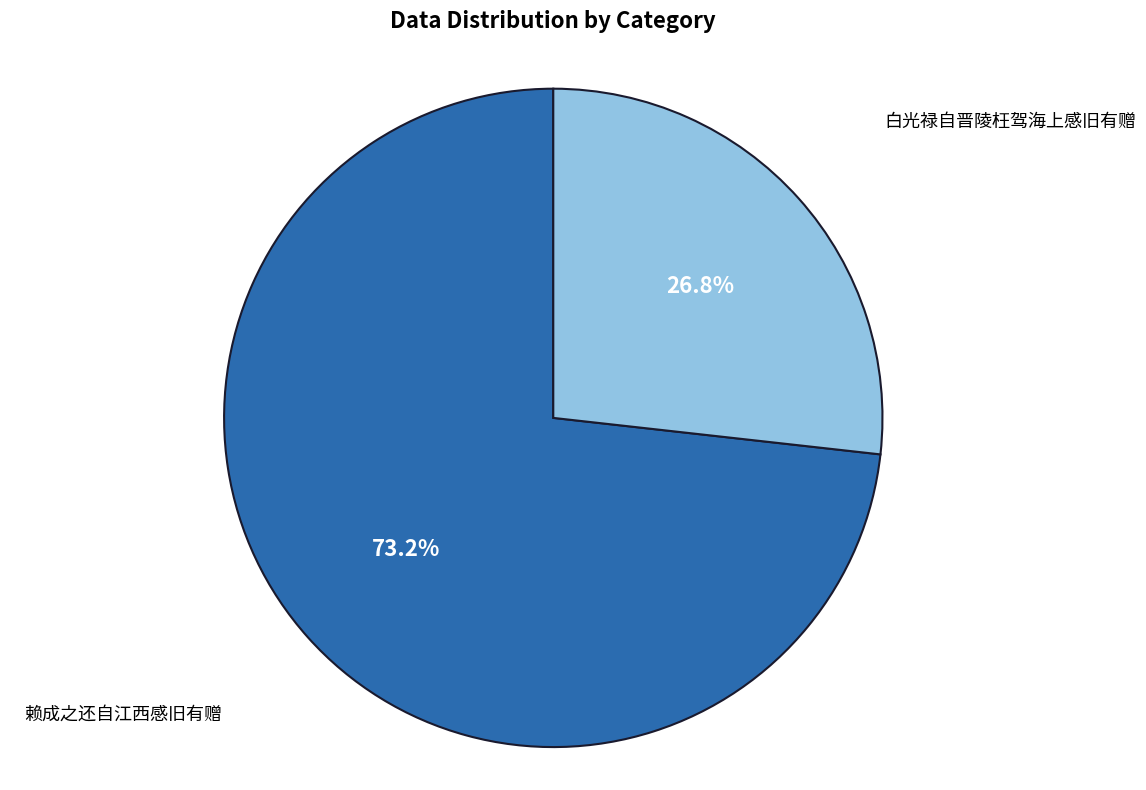

Is there any slice that represents more than half of the pie?

Yes